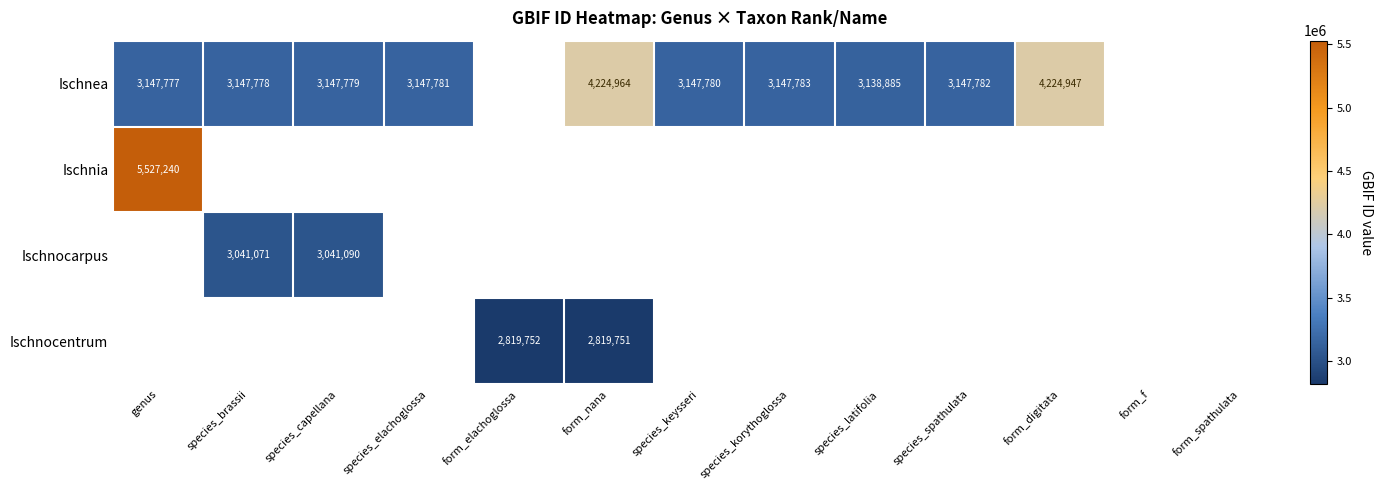

Is it true that Ischnea equals 7505352 at form_nana?

False